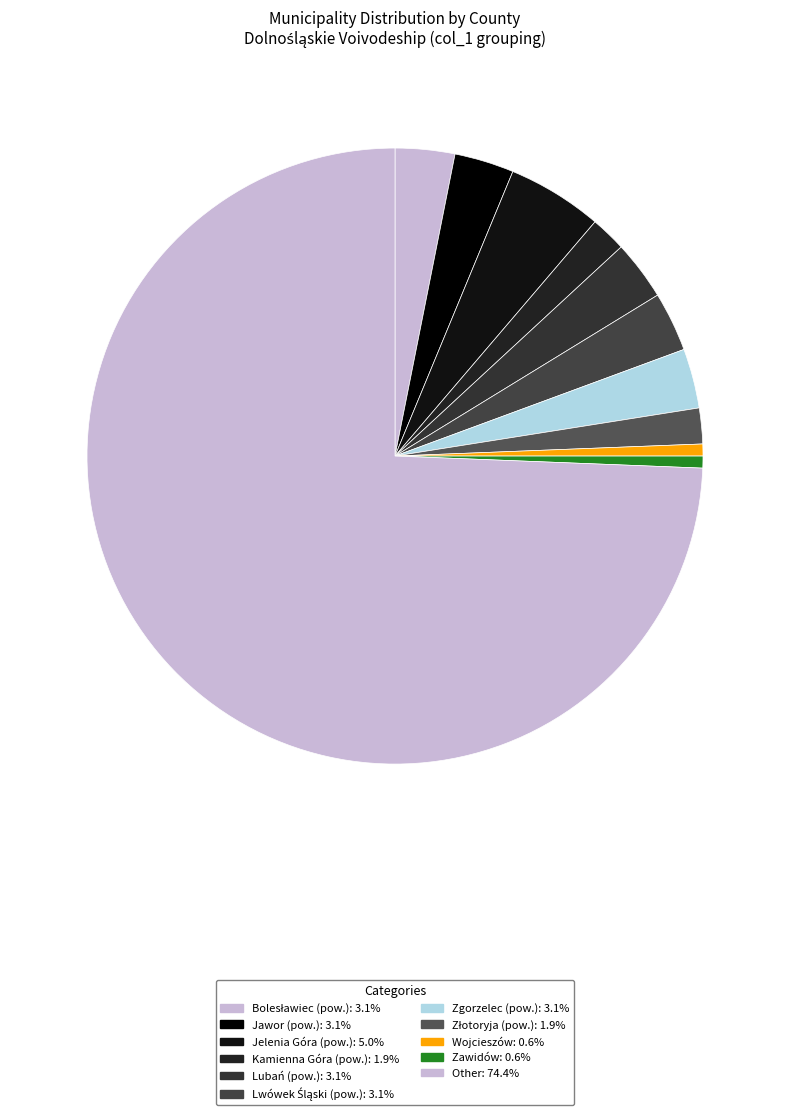

How many segments does this pie chart have?

11